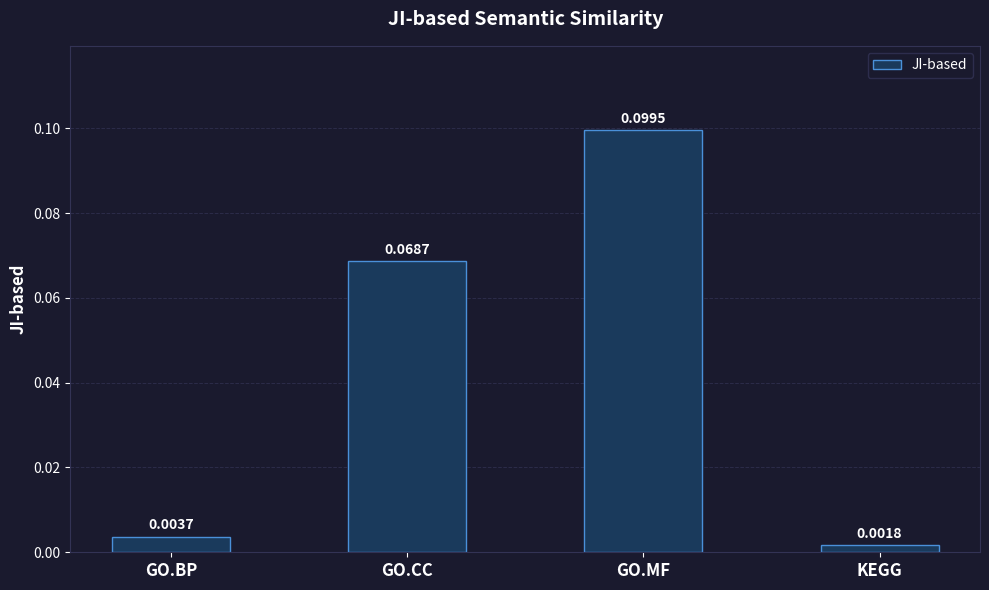

Where is the data nearest to the value 0?

KEGG